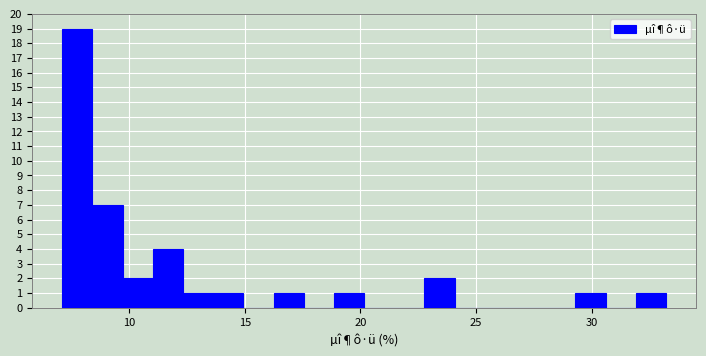

Around what value on the x-axis is the tallest bar? Give the approximate position of its centre, as read against the axis.

8.0